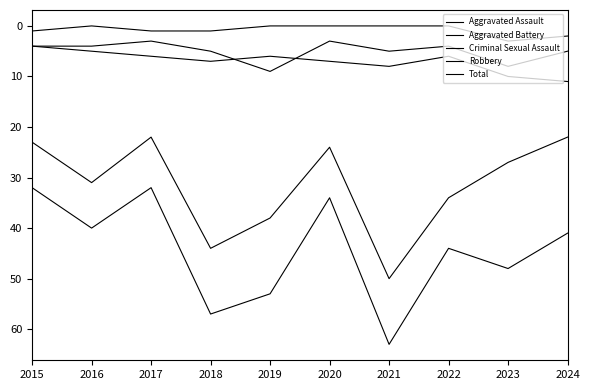

True or false: Aggravated Battery and Robbery intersect in this chart.

False